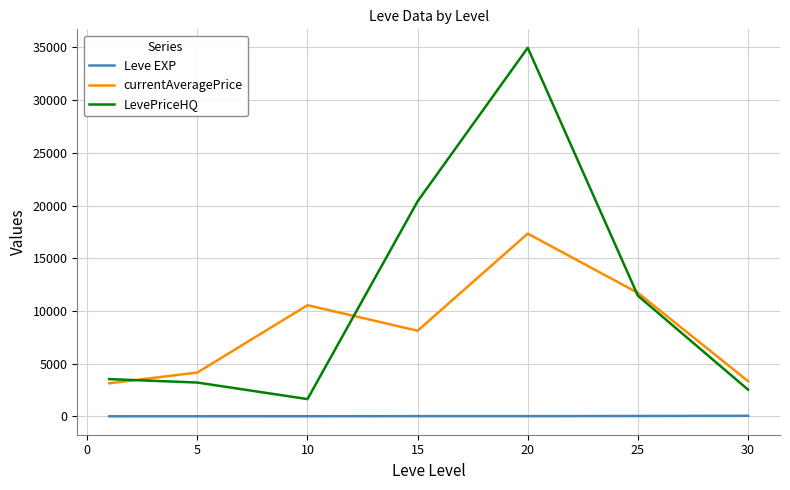

Is this an area chart (filled region under the line)?

No